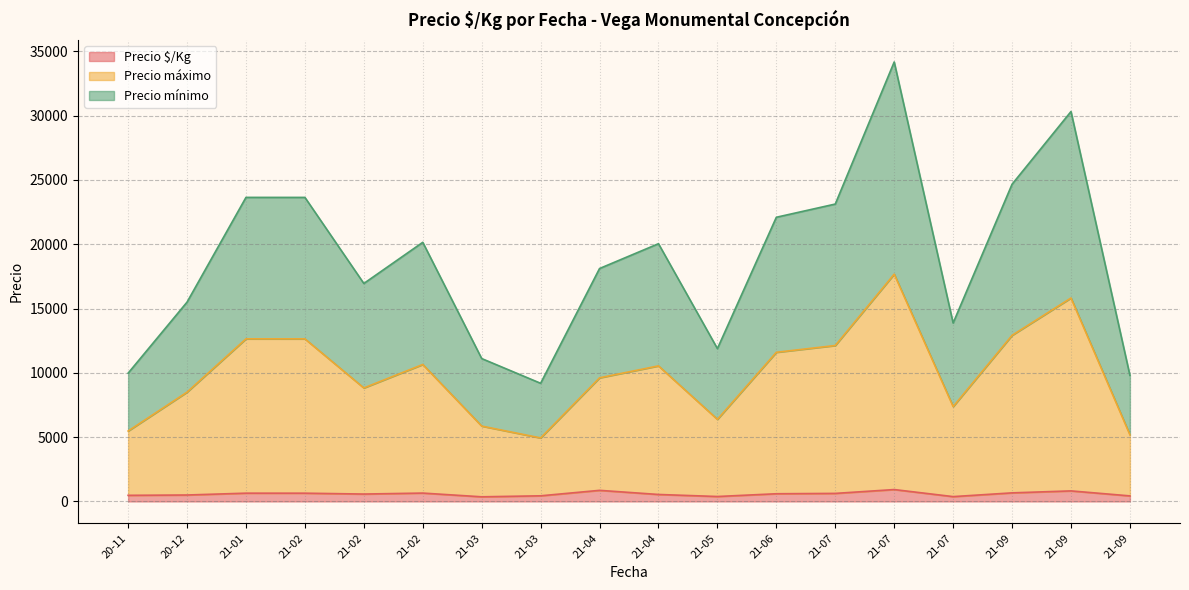

The value of Precio máximo at 2021-09-16 is 6883. True or false?

False